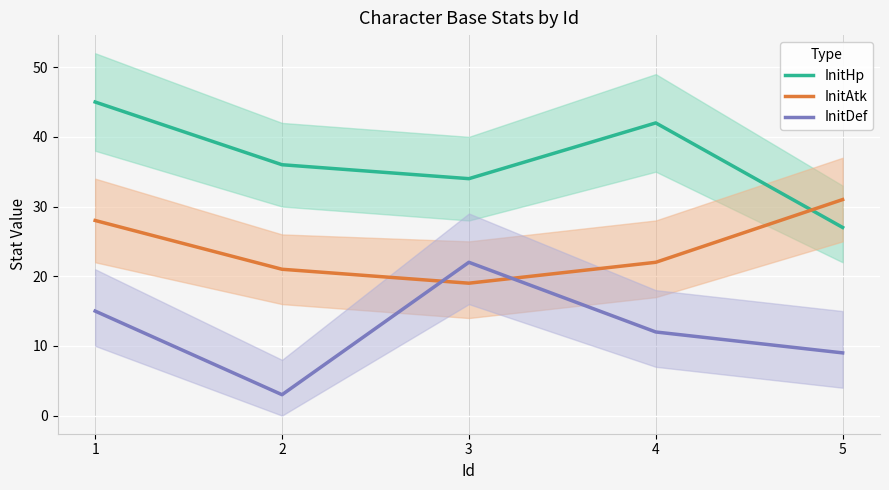

How many InitHp values are between 34 and 42?

3